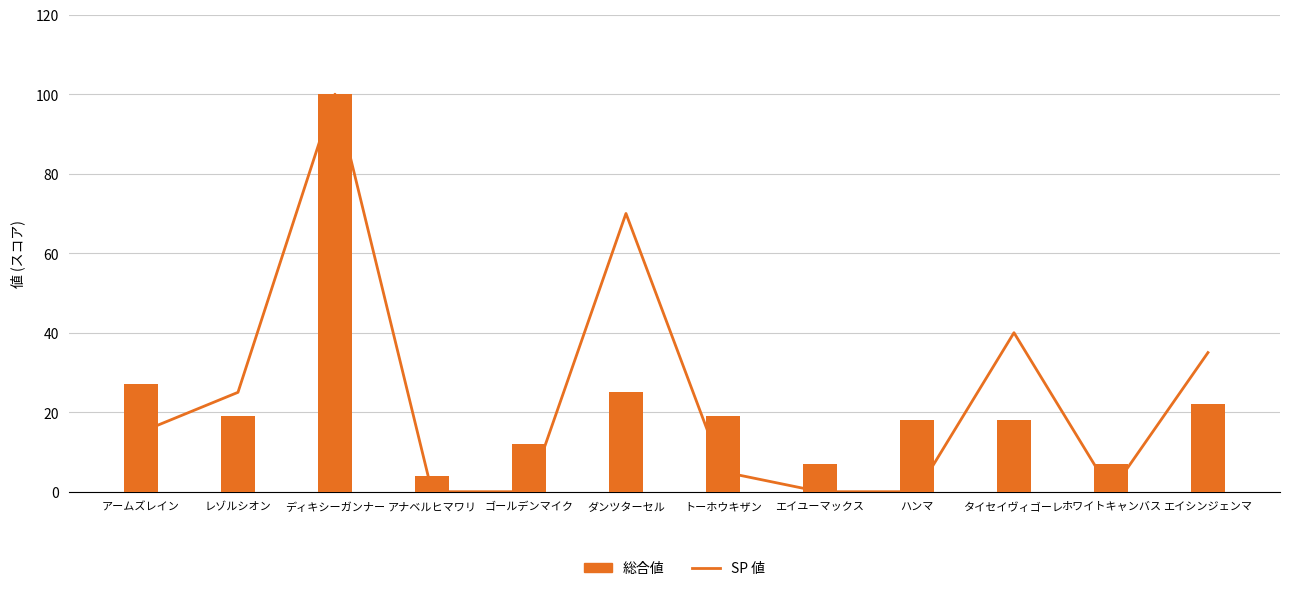

Which series changed the most between エイユーマックス and タイセイヴィゴーレ?

SP 値